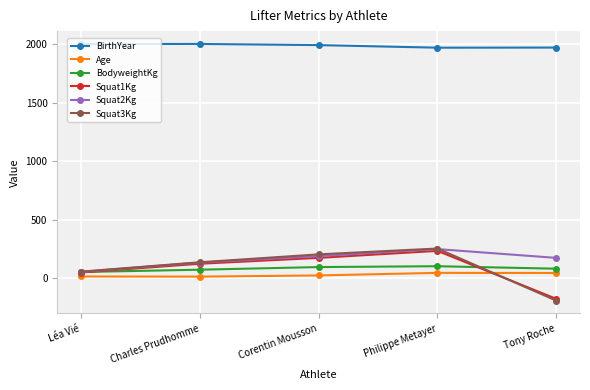

At which category does Squat3Kg reach its first local peak?

Philippe Metayer